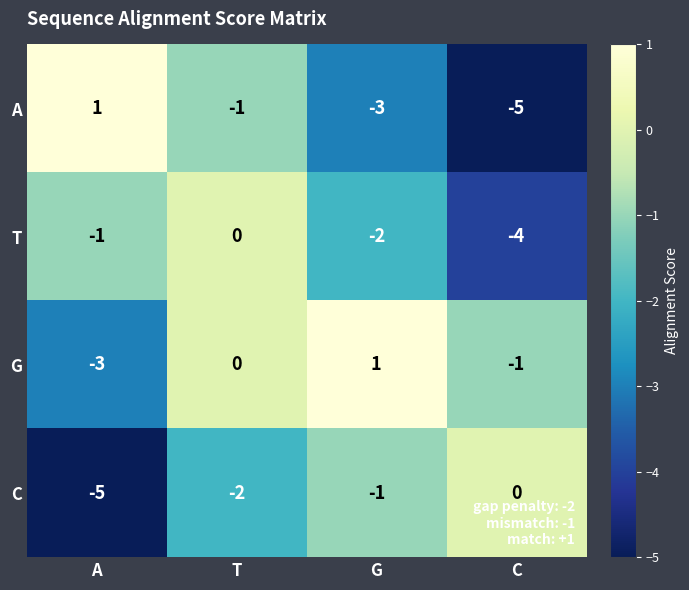

Reading left to right, transcribe all the data shown in this chart.

A: A=1	T=-1	G=-3	C=-5
T: A=-1	T=0	G=-2	C=-4
G: A=-3	T=0	G=1	C=-1
C: A=-5	T=-2	G=-1	C=0